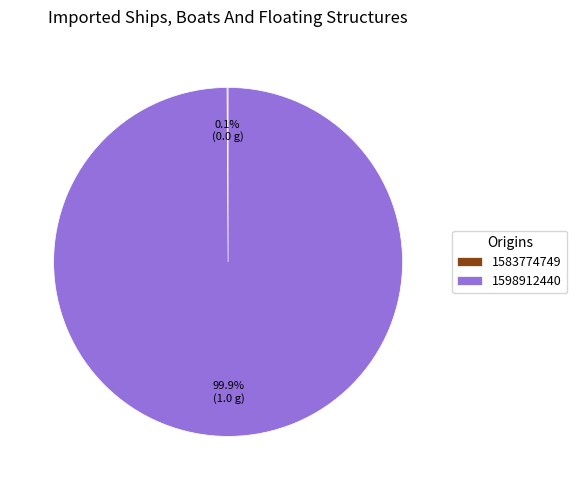

Which category has the biggest portion of the pie?

1598912440